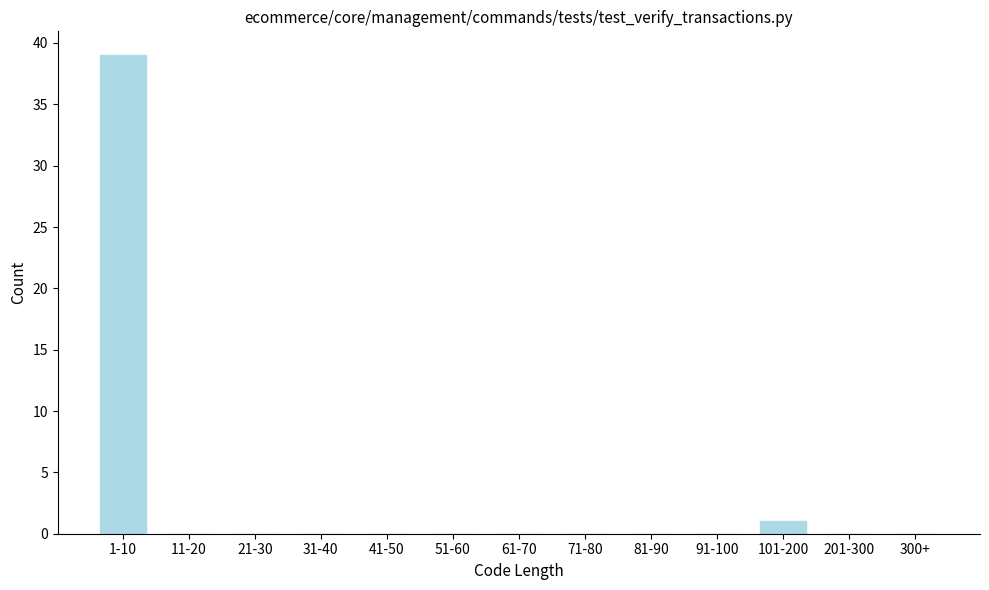

Which label corresponds to the largest value in the chart?

1-10